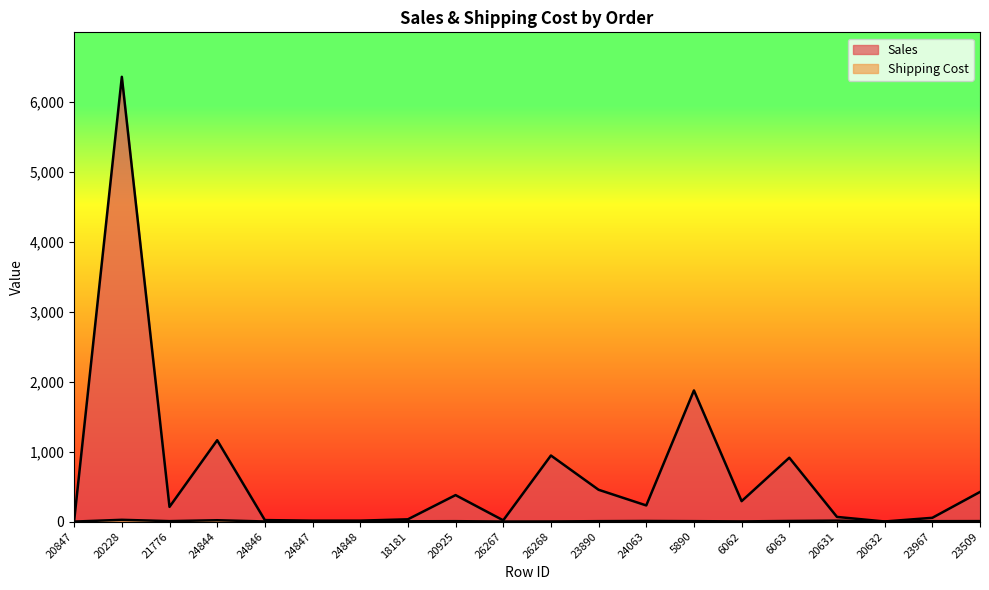

The value of Shipping Cost at 24063 is 9.4. True or false?

True